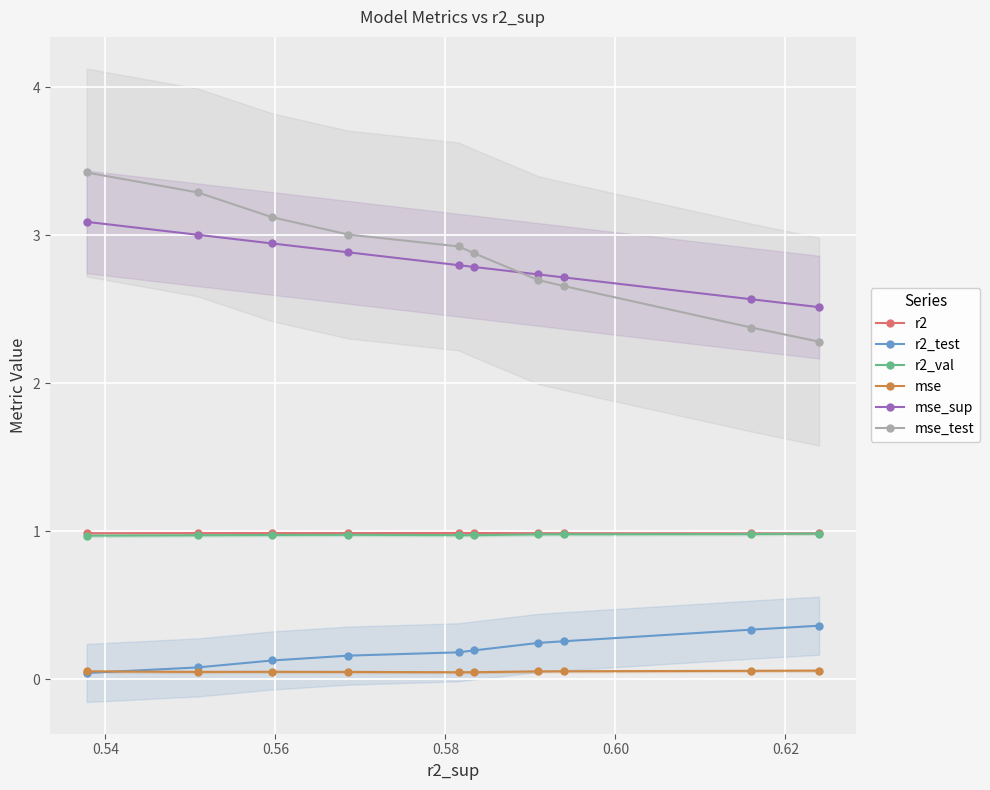

True or false: mse_test and mse intersect in this chart.

False